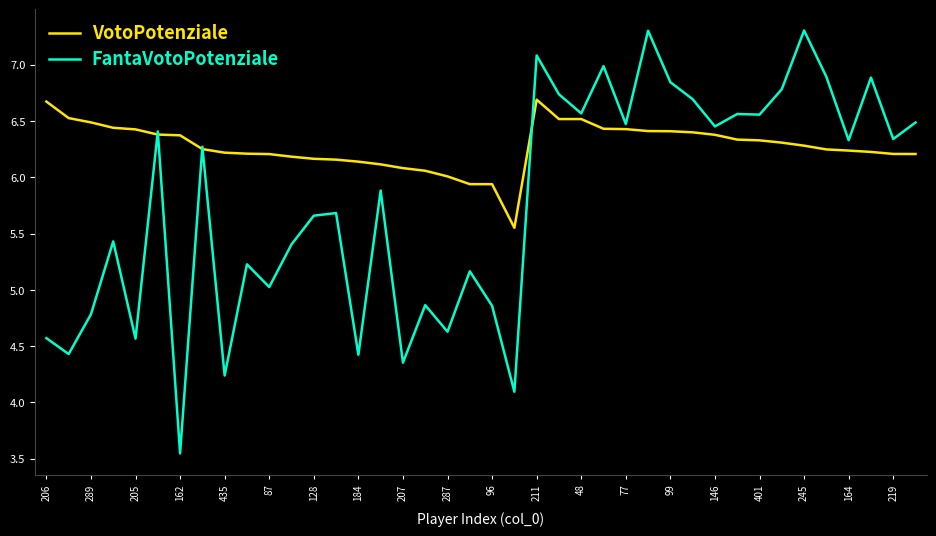

Rank the series by their maximum value, from highest to lowest.

FantaVotoPotenziale, VotoPotenziale